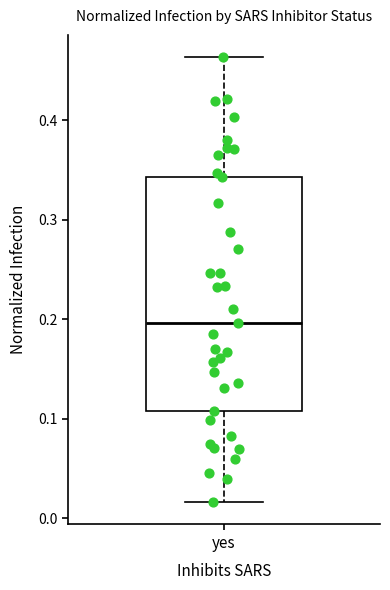

Transcribe this box plot: give where the median line is, the range the box spans, and where the two whiskers end, as read against the y-axis. The values are not printed on the chart, so give them approximately, as read against the axis.

median 0.20, box 0.11 to 0.34, whiskers 0.02 to 0.46